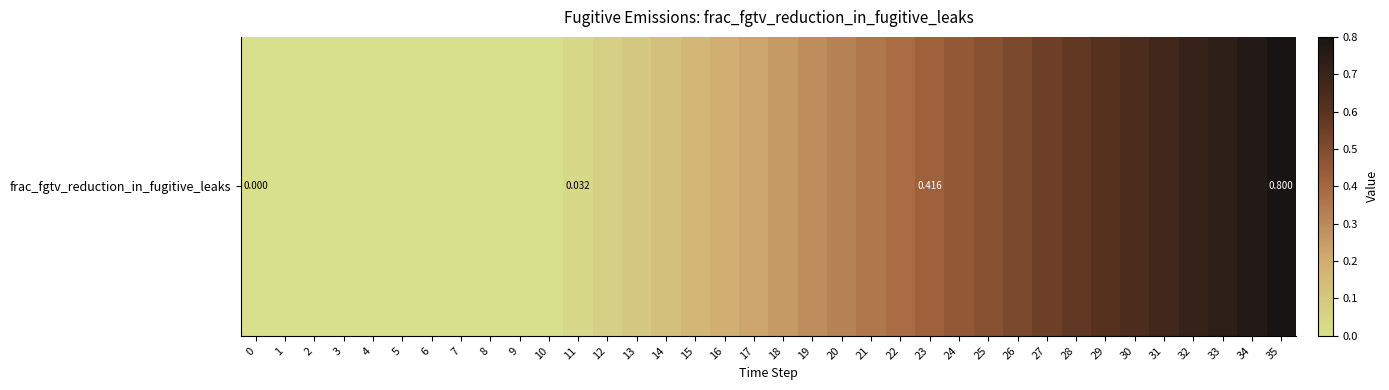

List the labels in order of value, largest first.

35, 34, 33, 32, 31, 30, 29, 28, 27, 26, 25, 24, 23, 22, 21, 20, 19, 18, 17, 16, 15, 14, 13, 12, 11, 0, 1, 2, 3, 4, 5, 6, 7, 8, 9, 10